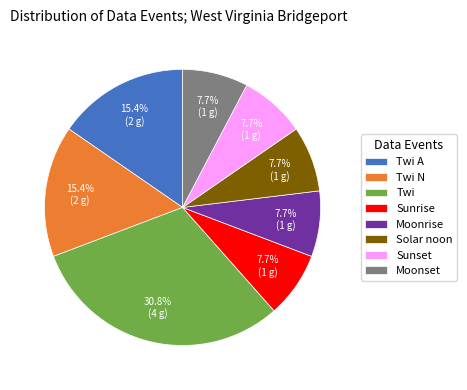

The Sunset slice represents 15% of the pie. True or false?

False